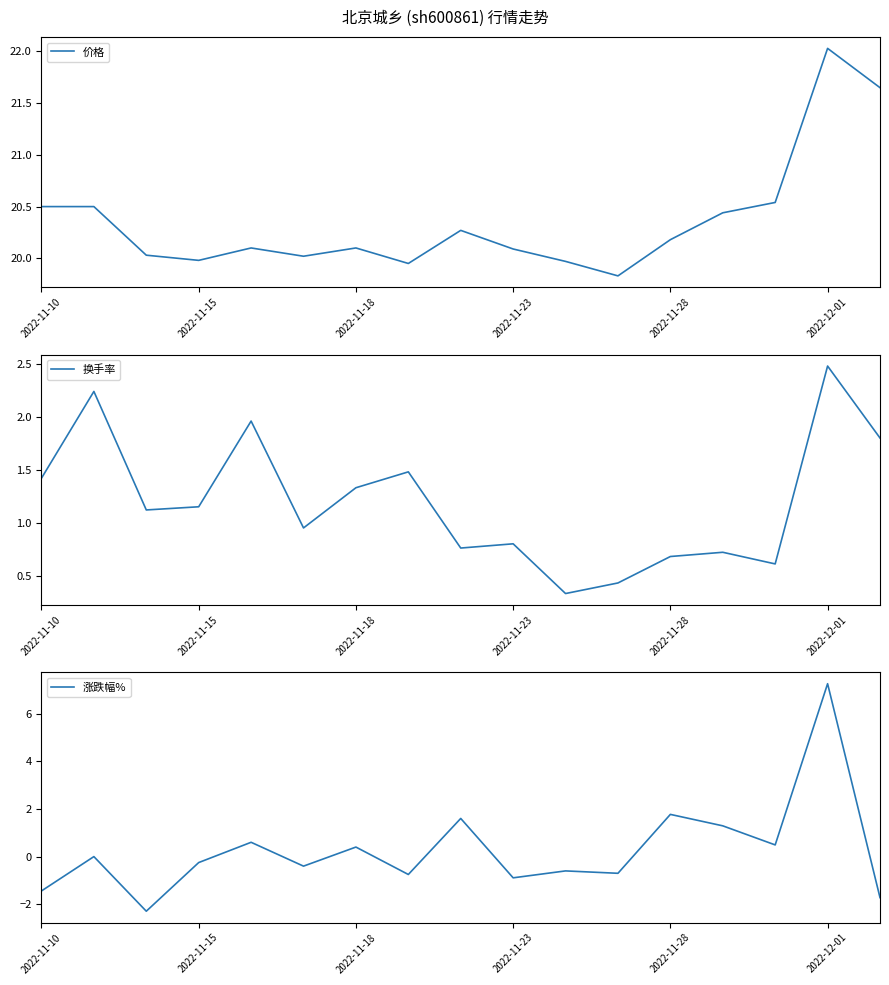

True or false: 价格 has a value of 9.6 at 2022-11-28.

False